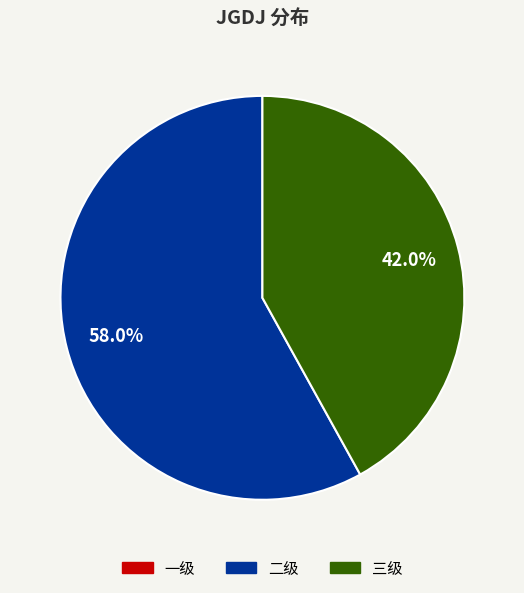

Is there a majority slice in this chart?

Yes